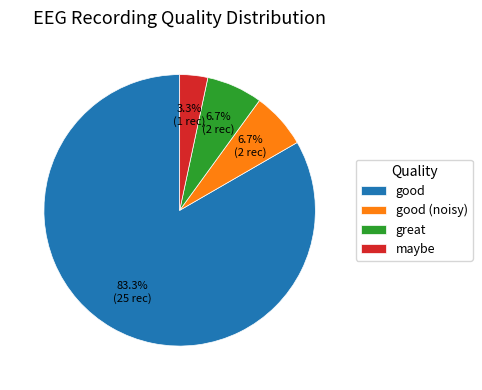

What percentage is the maybe slice, to the nearest percent?

3%